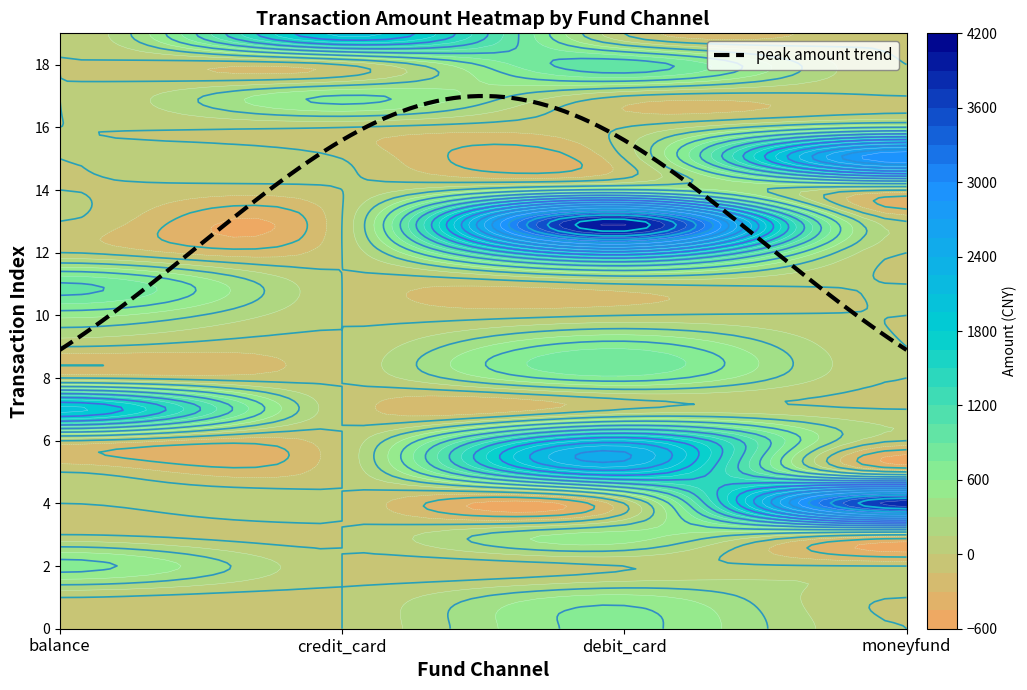

What is the difference between the highest and lowest values at 2?

654